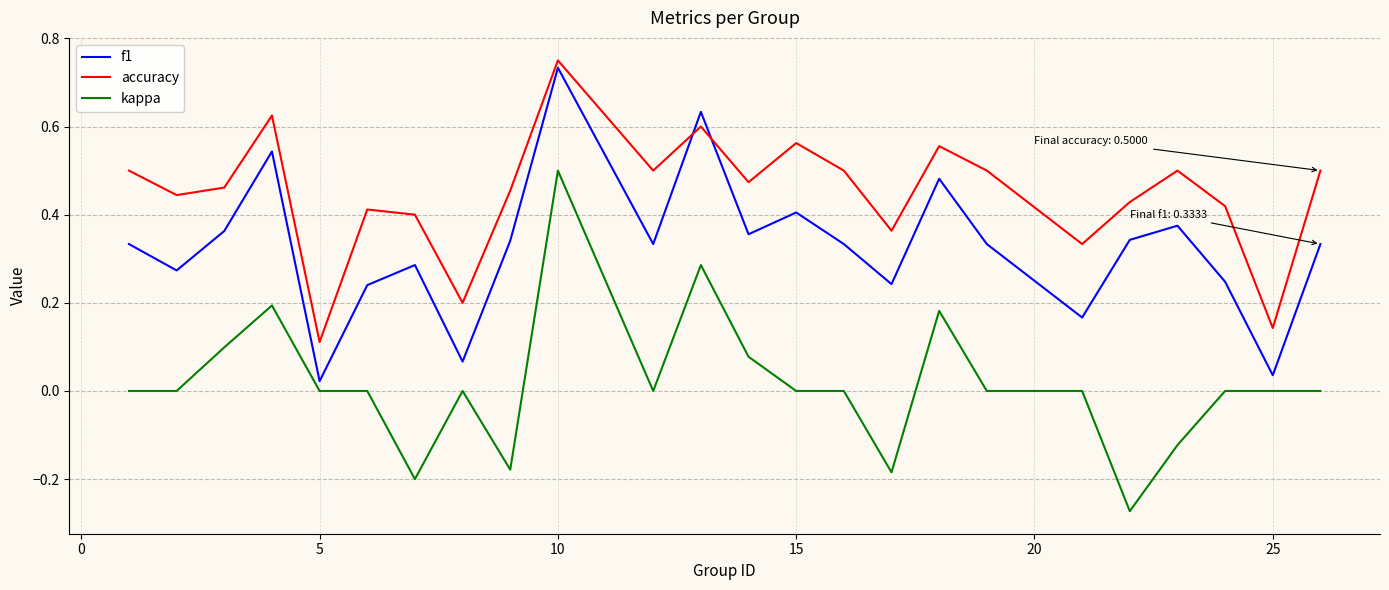

Rank the series by their average value, from lowest to highest.

kappa, f1, accuracy